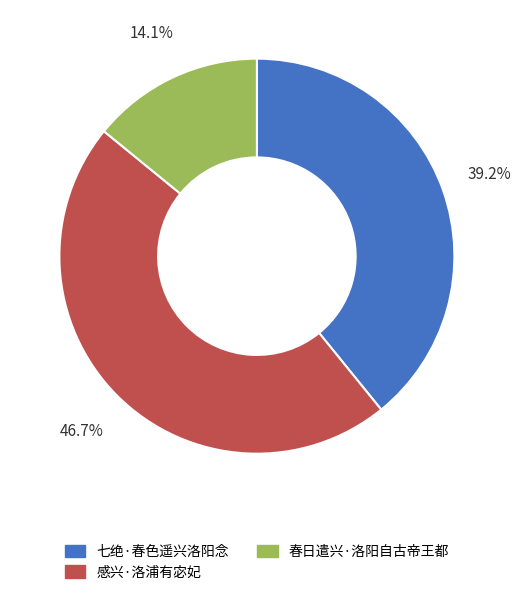

True or false: 七绝·春色遥兴洛阳念 accounts for 48% of the total.

False